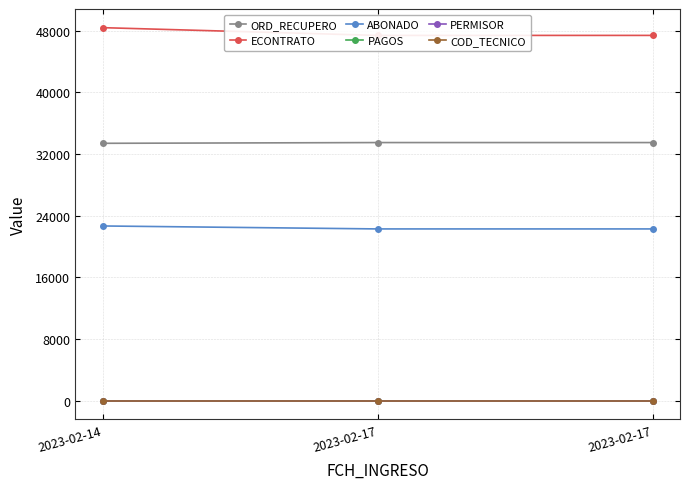

At which label is ABONADO closest to 22478?

2023-02-14